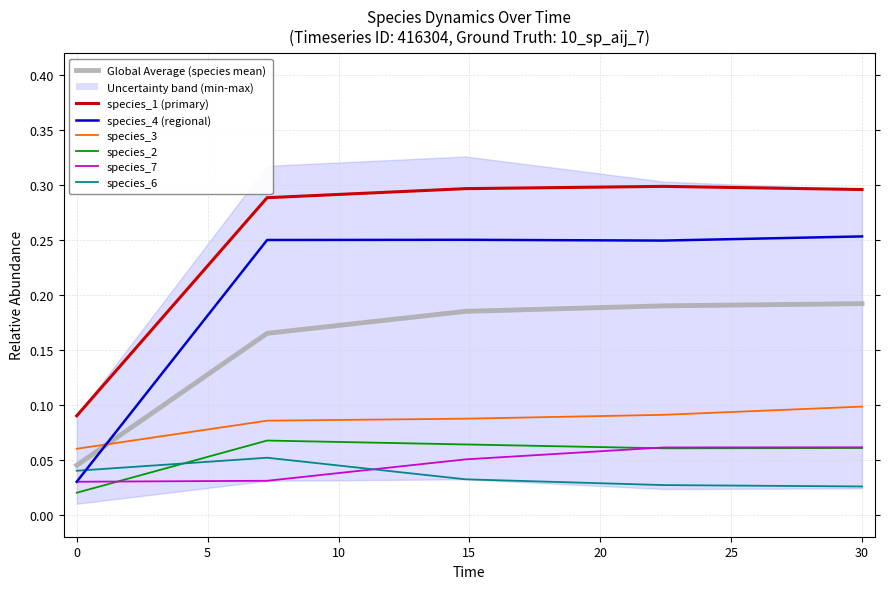

The value of species_1 at 7.272727272727273 is 0.5. True or false?

False